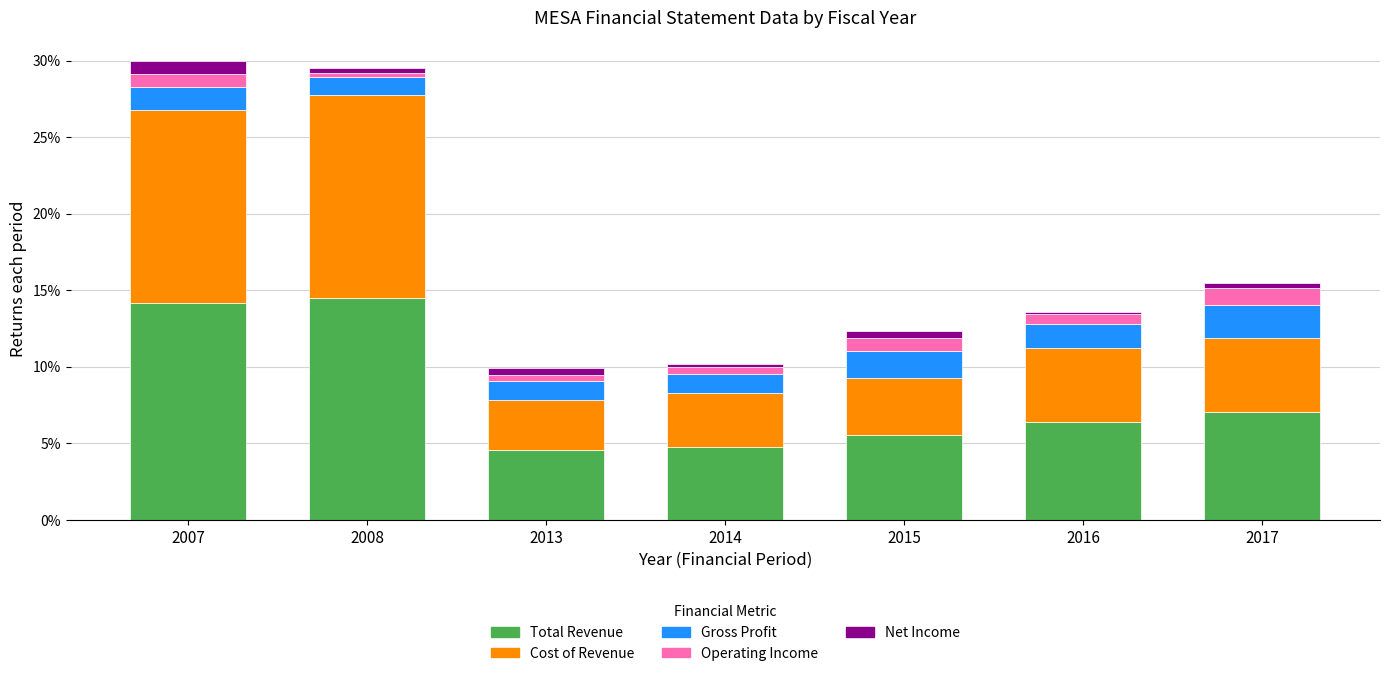

What is the average value of the Total Revenue series?

8.1